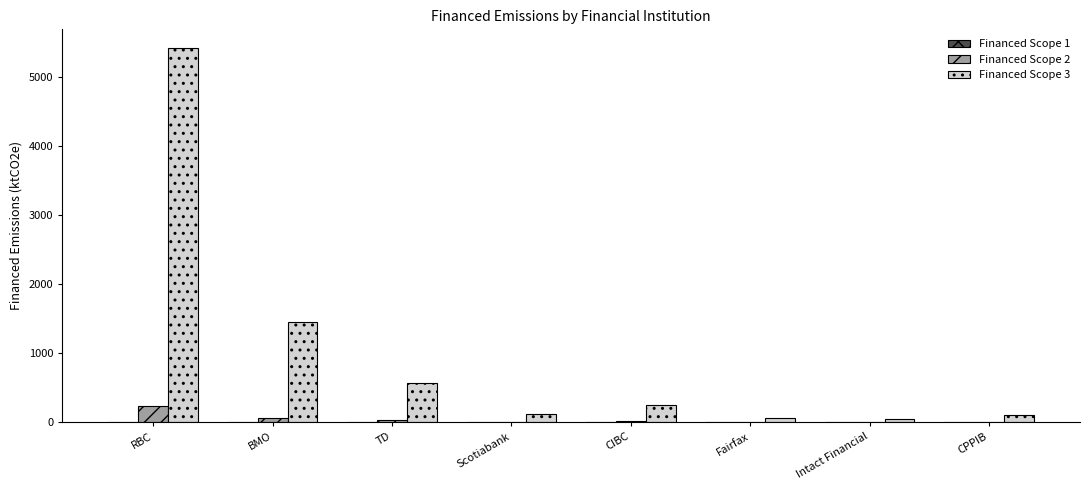

At which category is the sum across all series the highest?

RBC